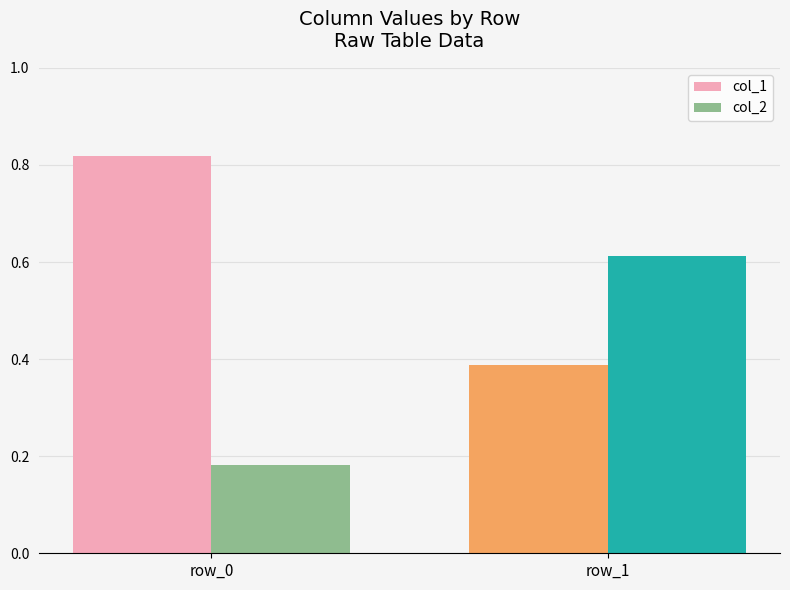

The col_2 series shows 0.9 at row_1. True or false?

False